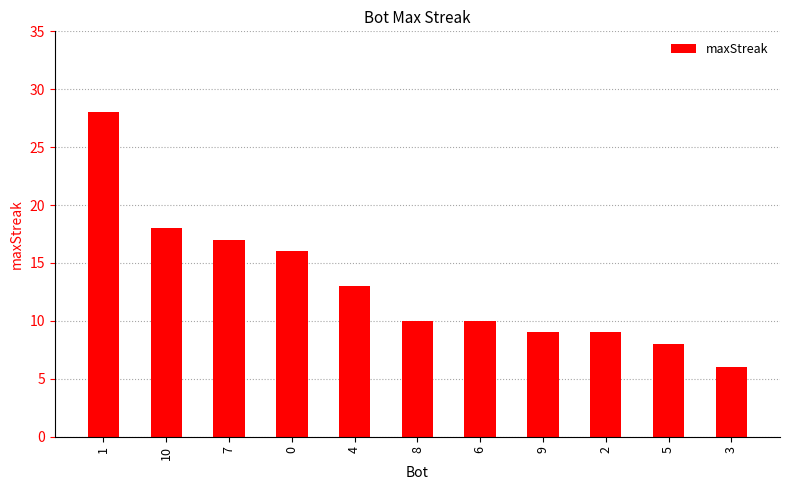

True or false: the data shows 9 at 9.

True